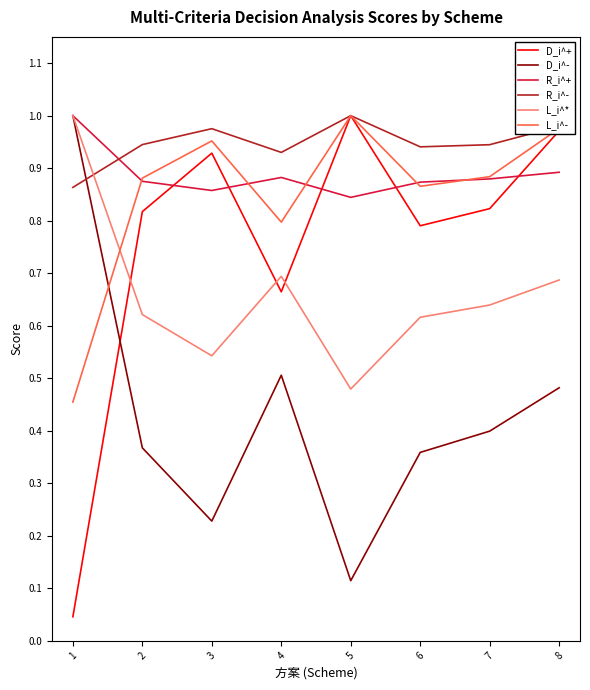

At which category is the sum across all series the highest?

8